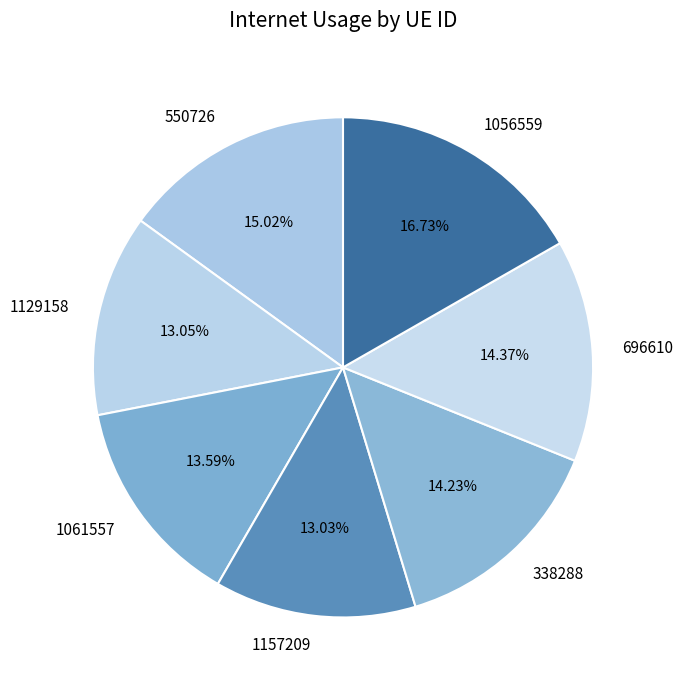

To the nearest percent, what is the difference between the 1056559 and 1129158 slice percentages?

4%